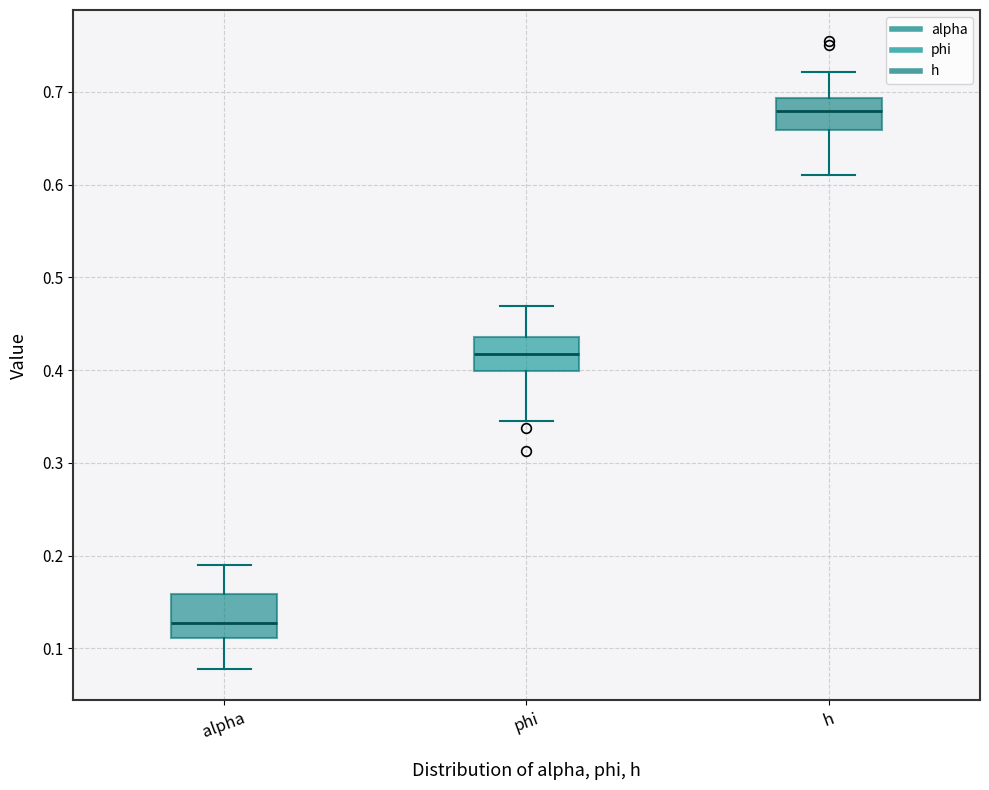

Where is the upper edge of the box for h on the y-axis? The values are not printed on the chart, so give them approximately, as read against the axis.

0.69